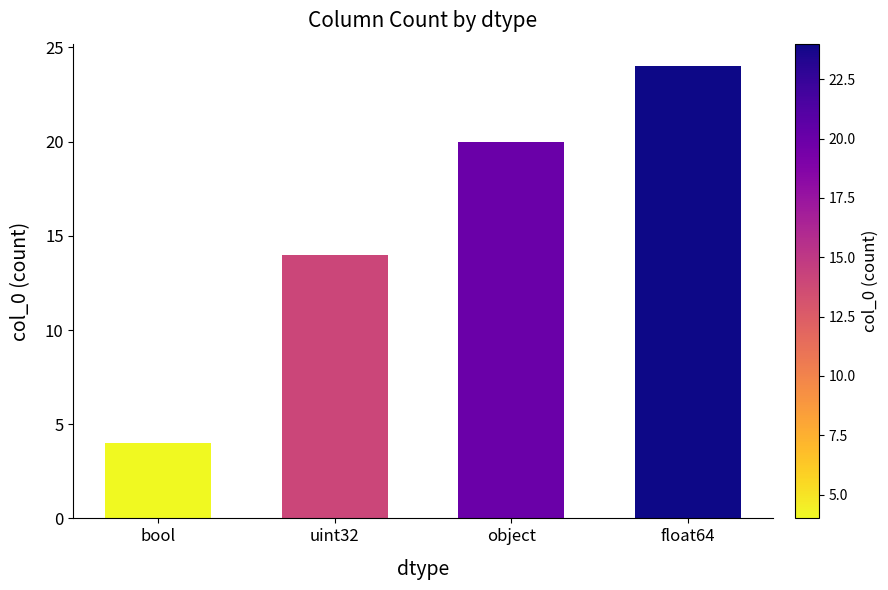

Reading right to left, list all the values displayed in this chart.

24	20	14	4